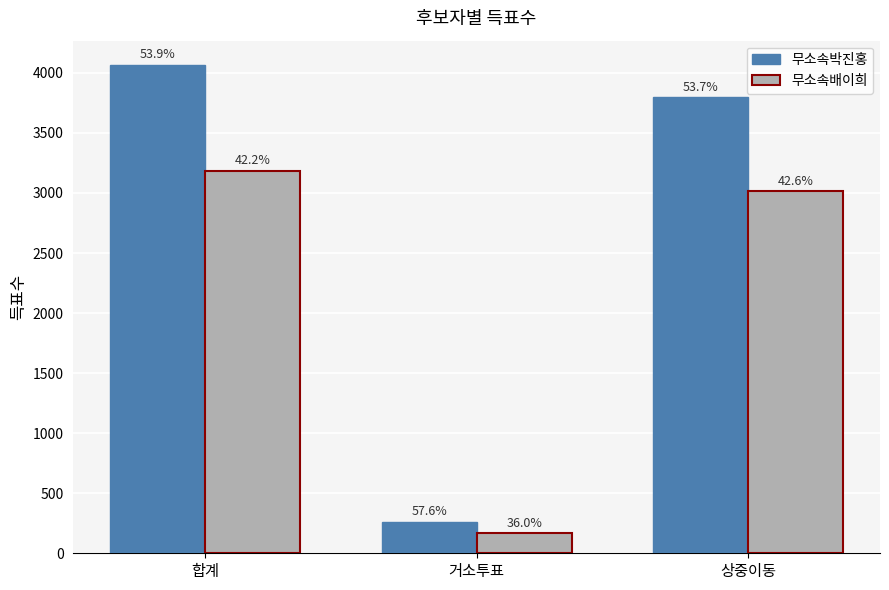

What is the difference between the 무소속배이희 values at 합계 and 상중이동?

170